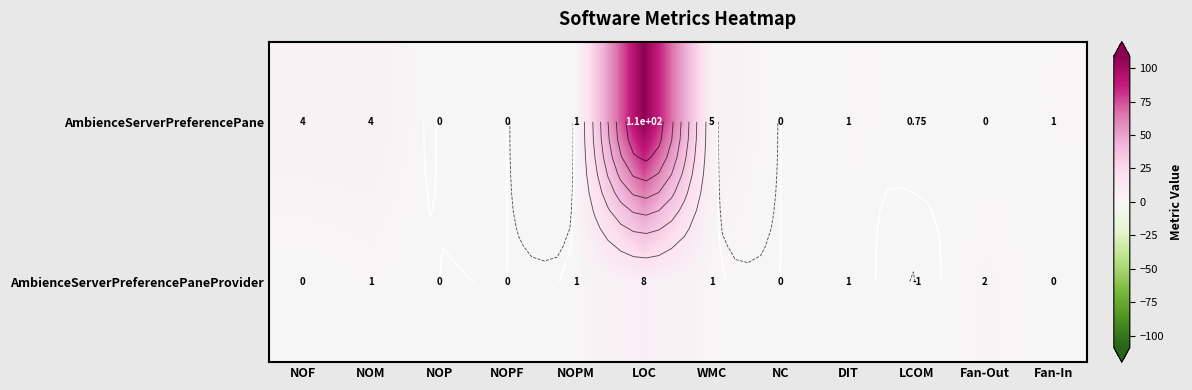

How many data points in AmbienceServerPreferencePane are above 1?

4